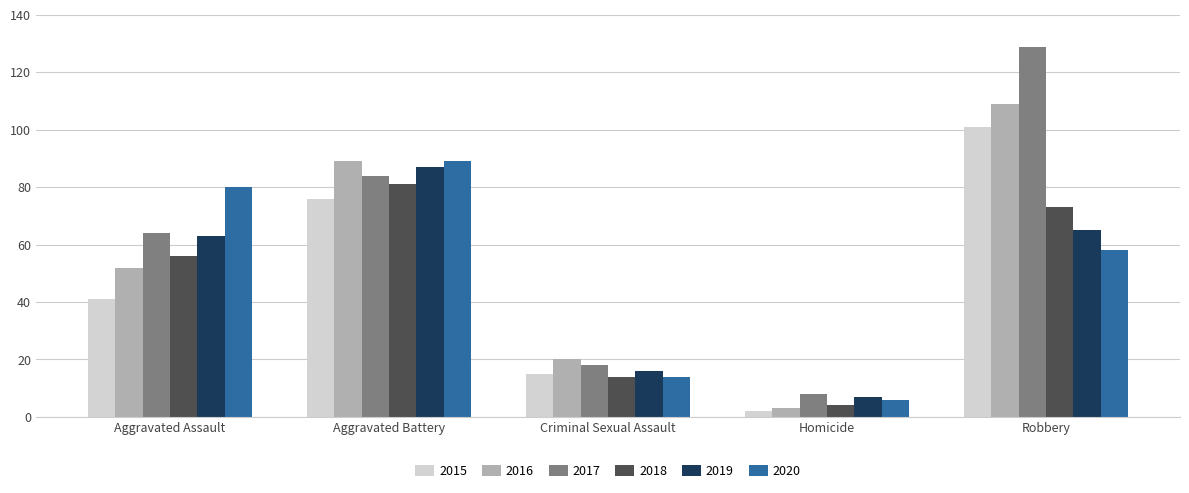

Does the chart contain any negative values?

No